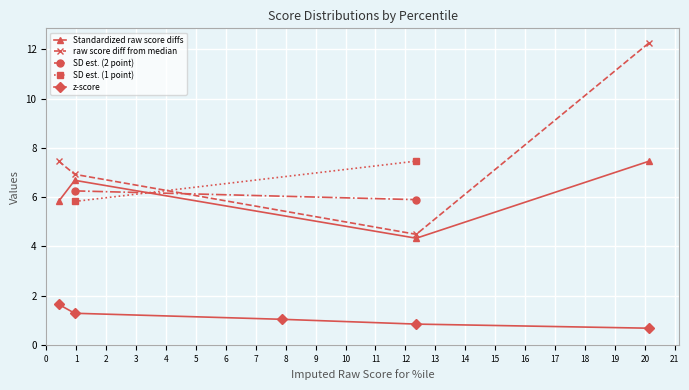

What is the minimum value for Standardized raw score diffs?

4.3